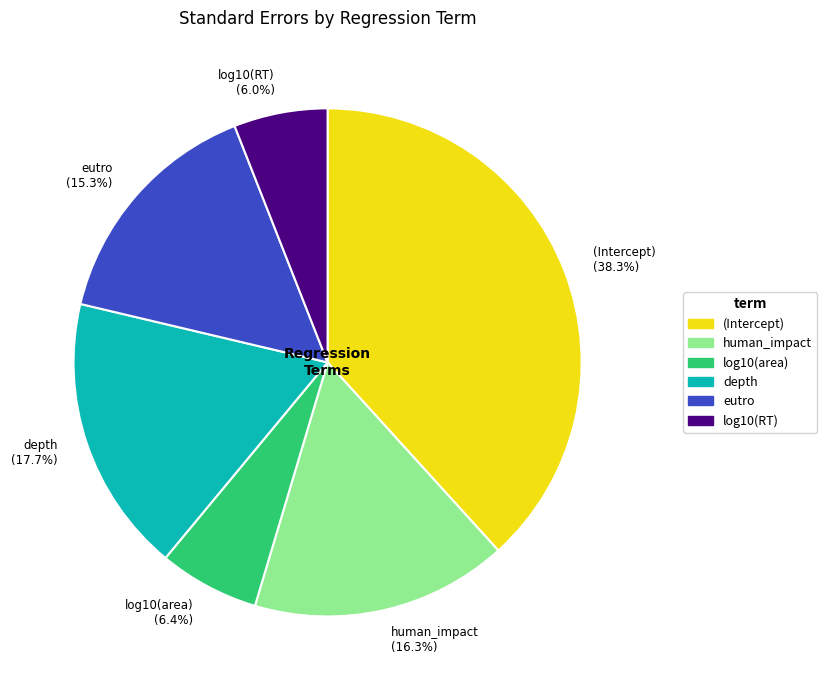

How many slices are in this pie chart?

6